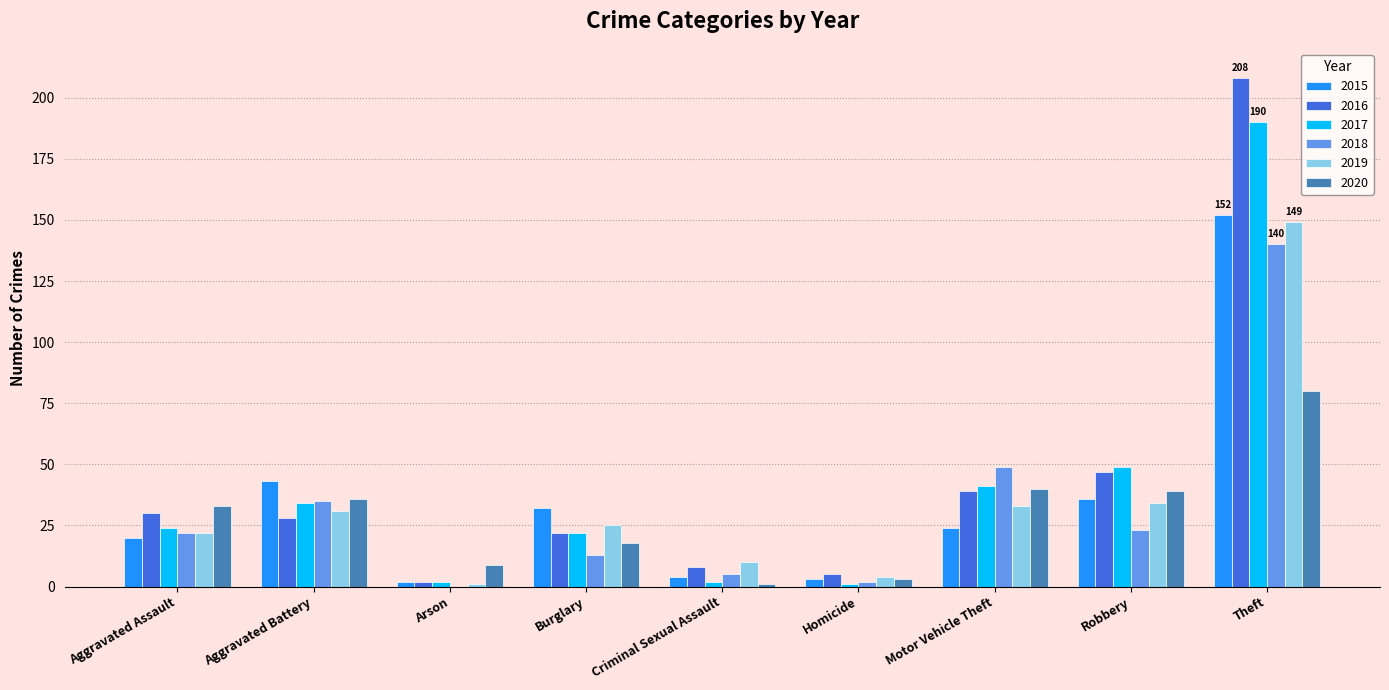

Reading left to right, transcribe all the data shown in this chart.

2015: Aggravated Assault=20	Aggravated Battery=43	Arson=2	Burglary=32	Criminal Sexual Assault=4	Homicide=3	Motor Vehicle Theft=24	Robbery=36	Theft=152
2016: Aggravated Assault=30	Aggravated Battery=28	Arson=2	Burglary=22	Criminal Sexual Assault=8	Homicide=5	Motor Vehicle Theft=39	Robbery=47	Theft=208
2017: Aggravated Assault=24	Aggravated Battery=34	Arson=2	Burglary=22	Criminal Sexual Assault=2	Homicide=1	Motor Vehicle Theft=41	Robbery=49	Theft=190
2018: Aggravated Assault=22	Aggravated Battery=35	Arson=0	Burglary=13	Criminal Sexual Assault=5	Homicide=2	Motor Vehicle Theft=49	Robbery=23	Theft=140
2019: Aggravated Assault=22	Aggravated Battery=31	Arson=1	Burglary=25	Criminal Sexual Assault=10	Homicide=4	Motor Vehicle Theft=33	Robbery=34	Theft=149
2020: Aggravated Assault=33	Aggravated Battery=36	Arson=9	Burglary=18	Criminal Sexual Assault=1	Homicide=3	Motor Vehicle Theft=40	Robbery=39	Theft=80